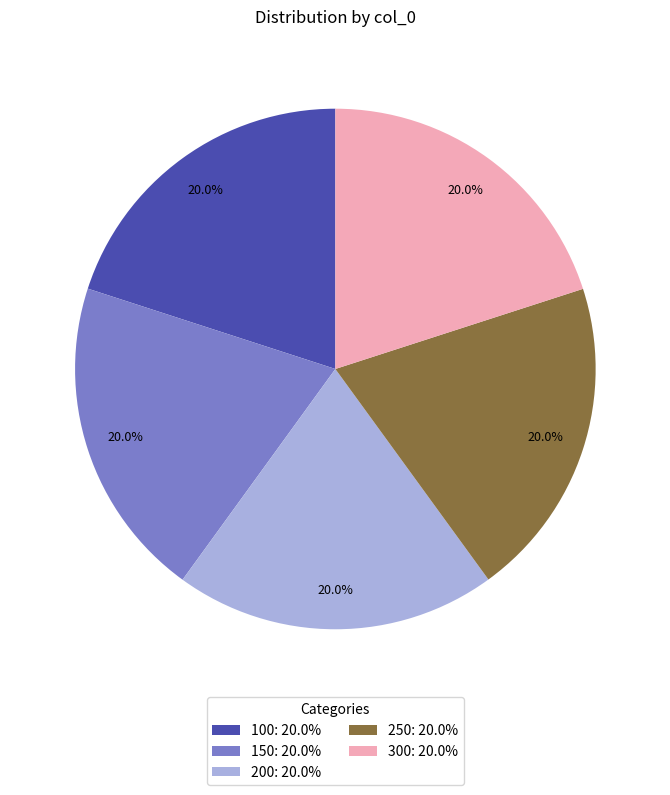

Does any single category account for the majority?

No